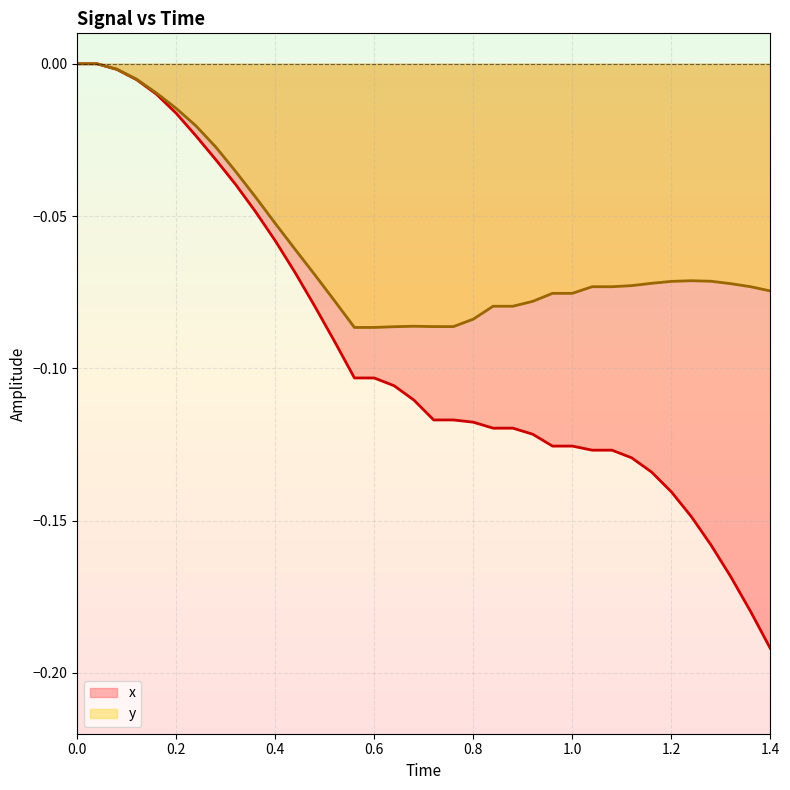

What are all the series names shown in the legend?

x, y